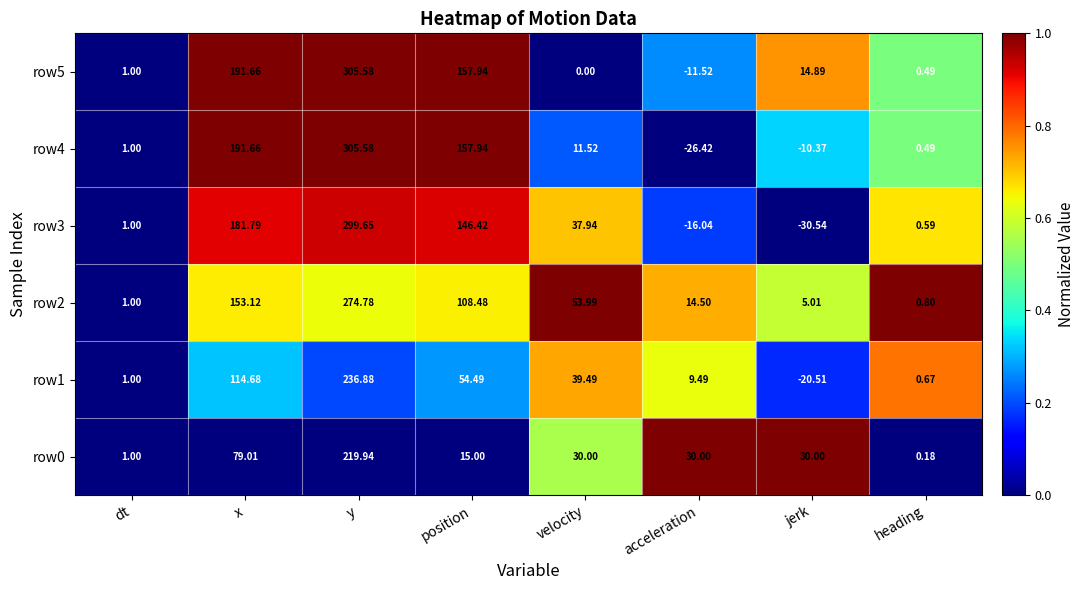

Rank the categories by row2 value from lowest to highest.

heading, dt, jerk, acceleration, velocity, position, x, y